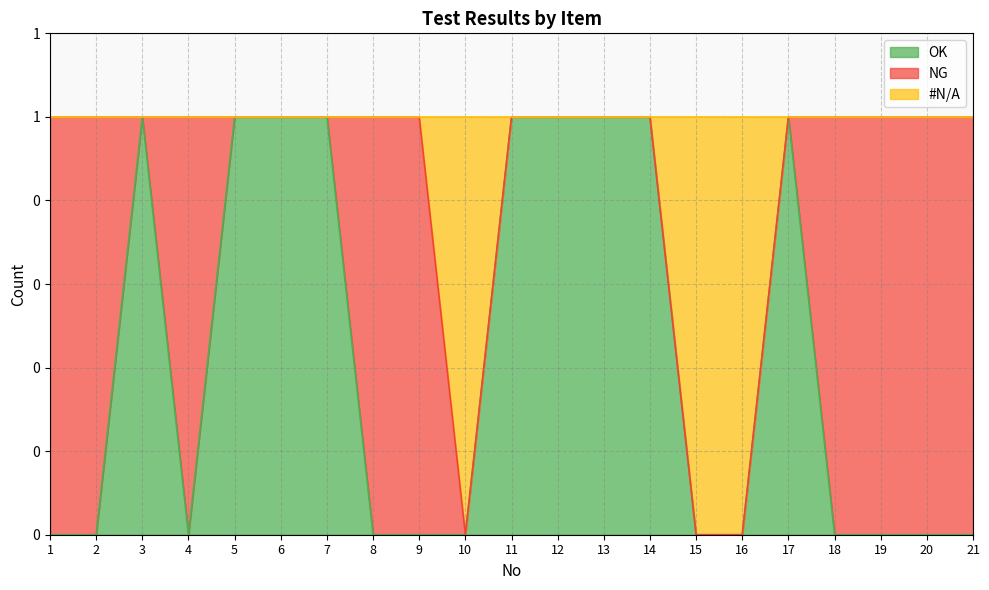

The NA series shows 0 at 10. True or false?

True